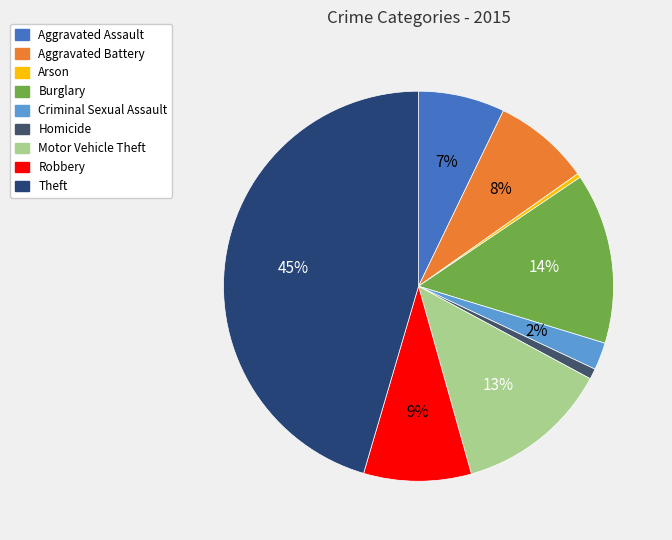

Does Theft account for over 50% of the chart?

No